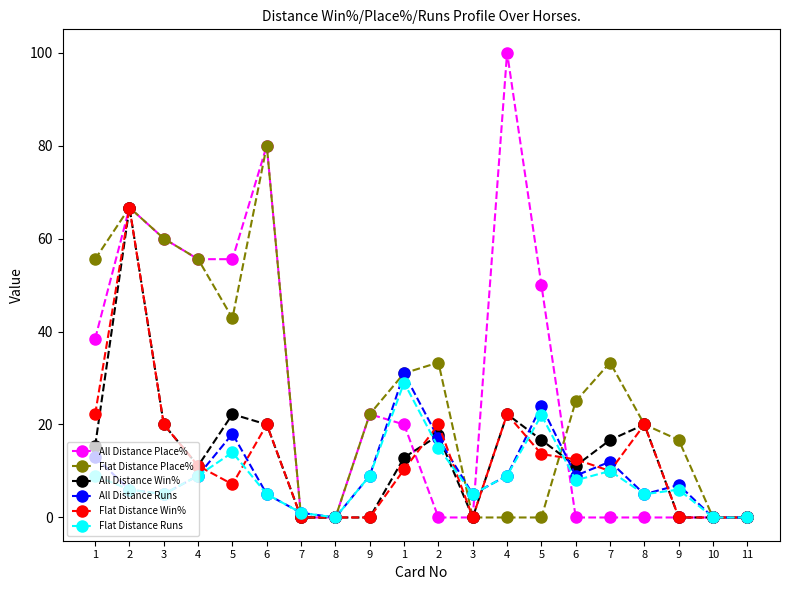

Between 7 and 11, which series saw the biggest shift?

All Distance Runs